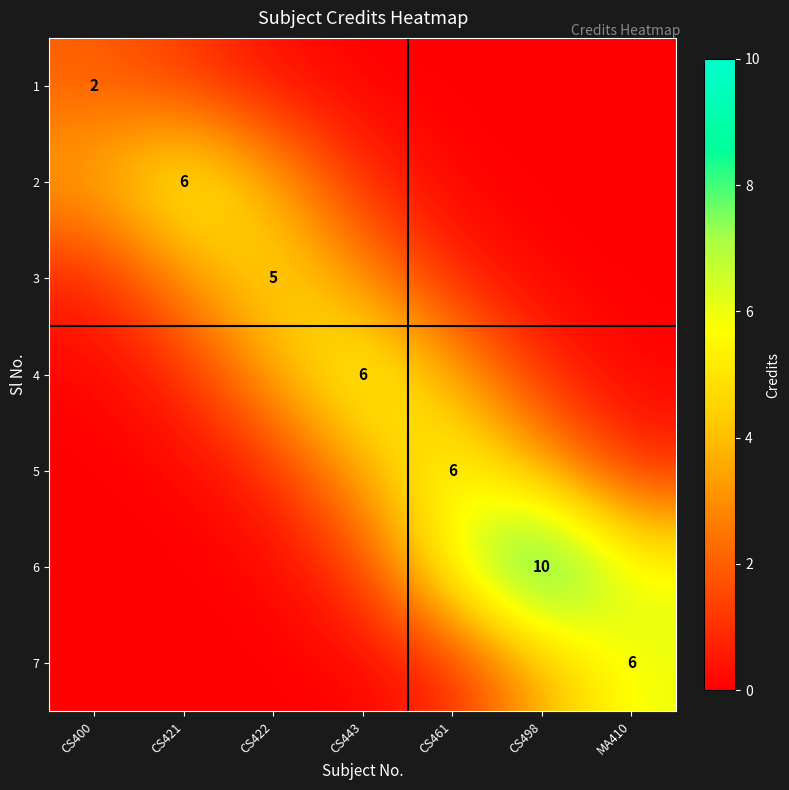

List the labels in order of 5 value, smallest first.

CS400, CS421, CS422, MA410, CS443, CS498, CS461